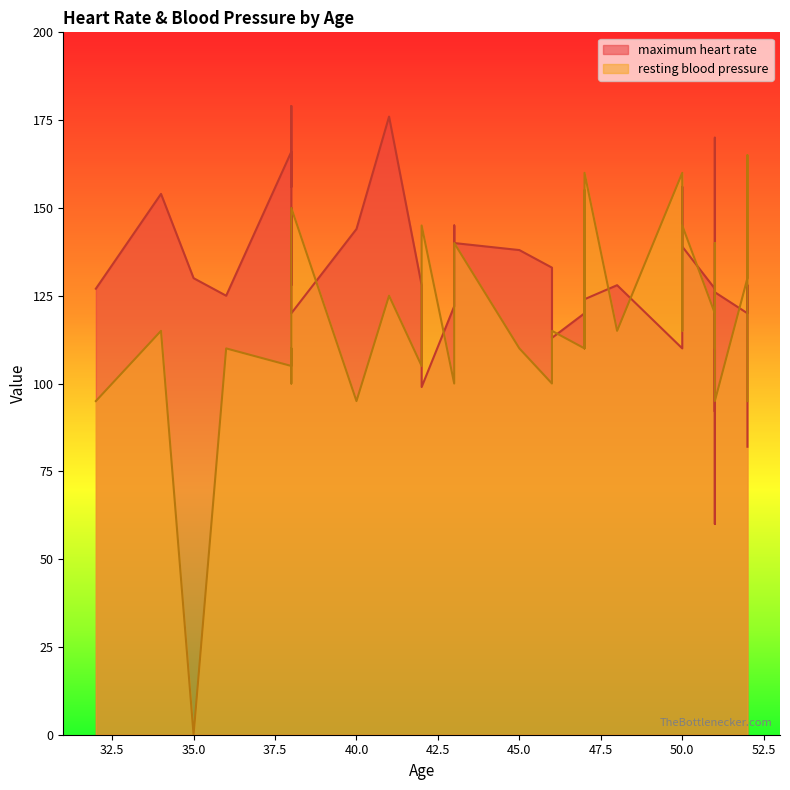

The resting blood pressure series shows 120 at 50. True or false?

True